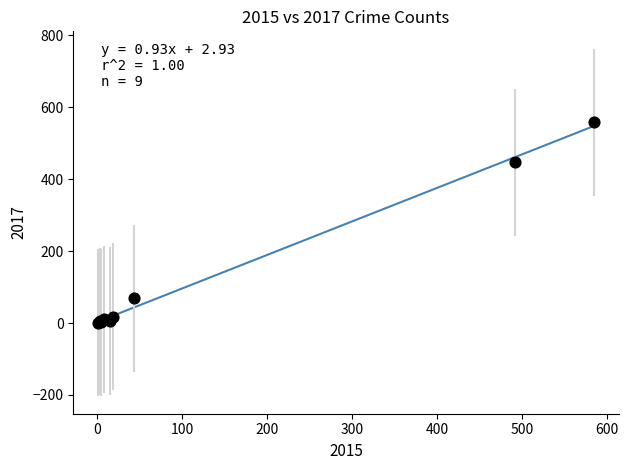

What Y value in the scatter plot is closest to 279?

447